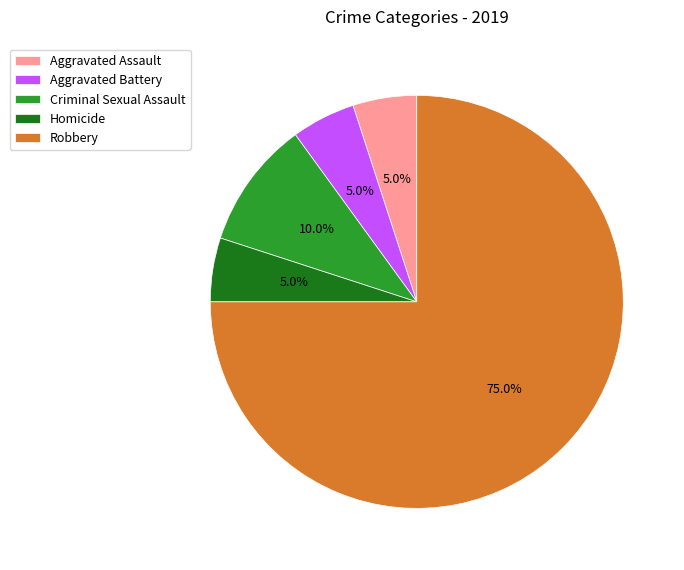

What portion of the pie excludes Homicide?

95.0%